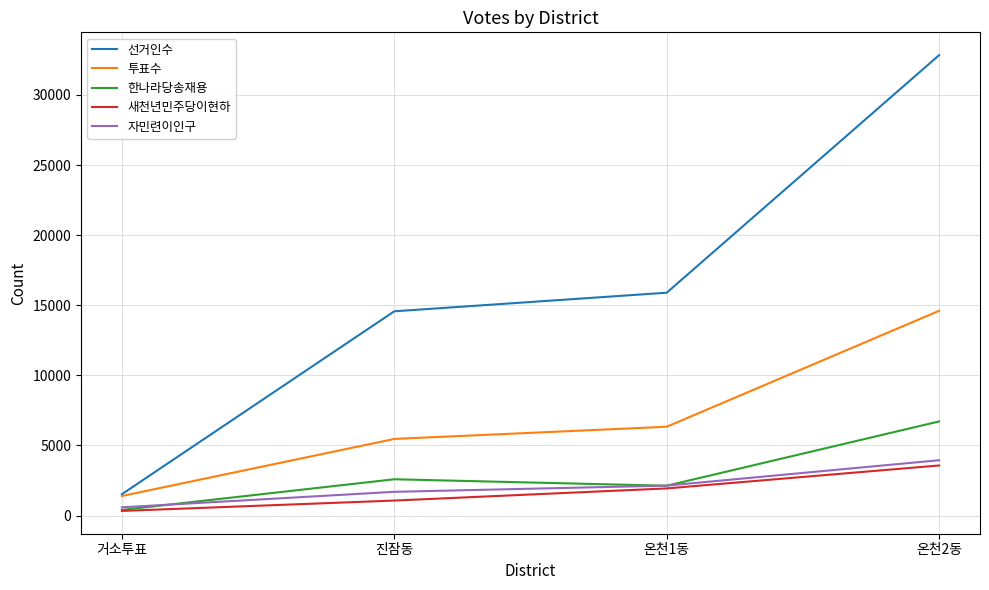

True or false: 새천년민주당이현하 has a value of 1070 at 진잠동.

True